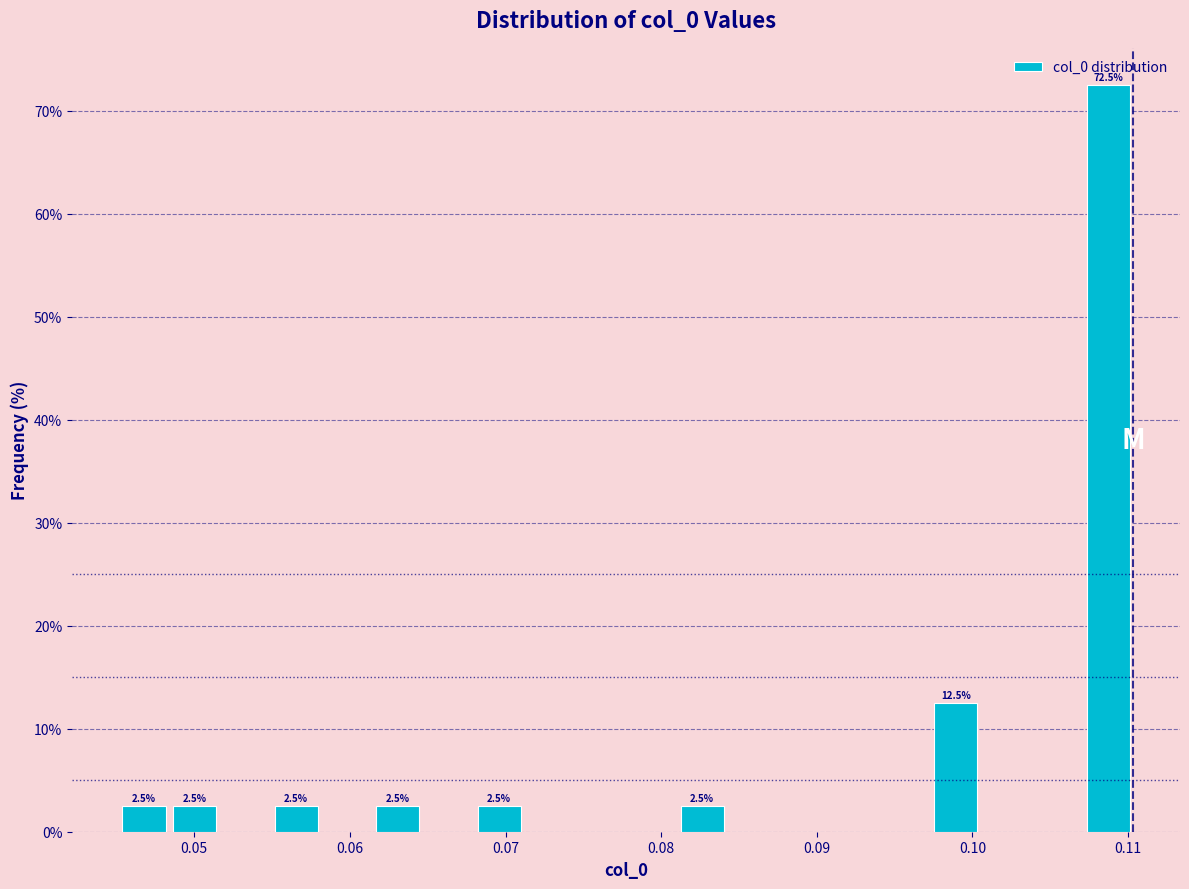

Around what value on the x-axis is the tallest bar? Give the approximate position of its centre, as read against the axis.

0.109